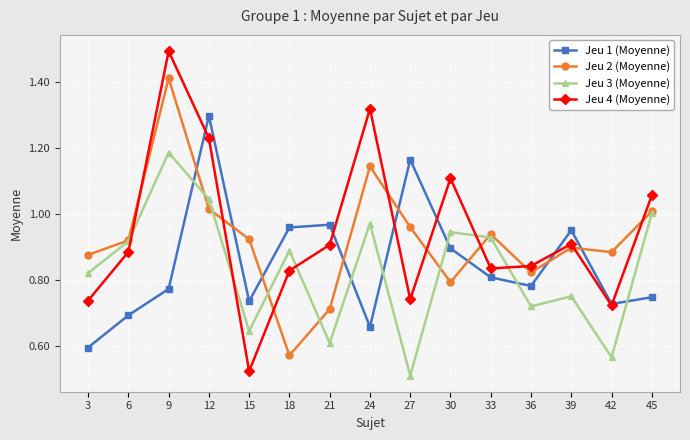

After their last crossing, which series has the higher values: Jeu 4 (Moyenne) or Jeu 2 (Moyenne)?

Jeu 4 (Moyenne)